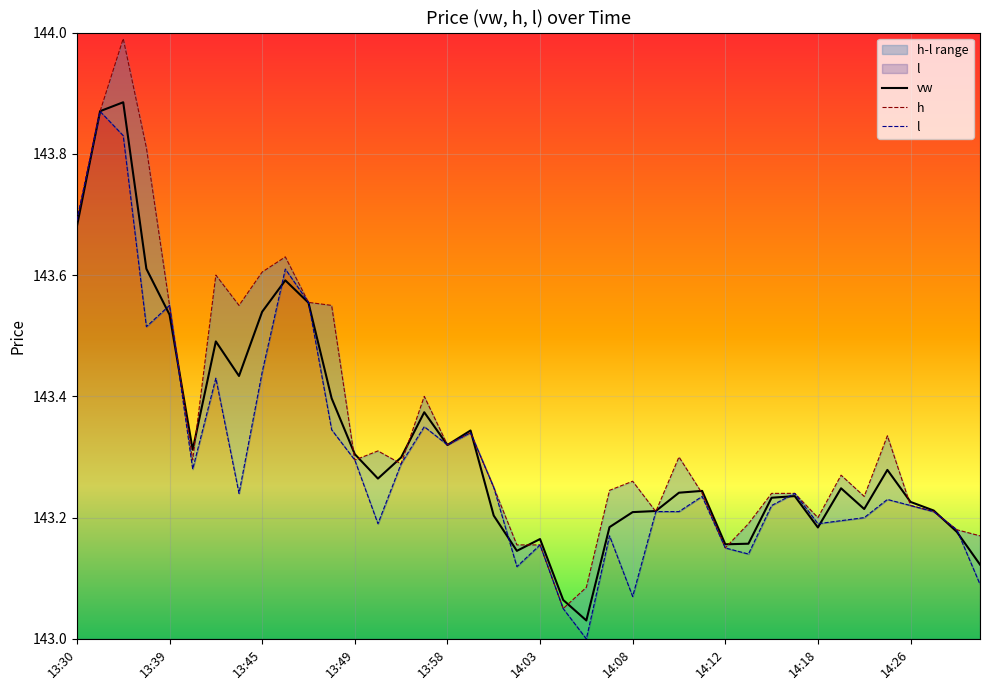

Is it true that vw equals 31.3 at 14:08?

False